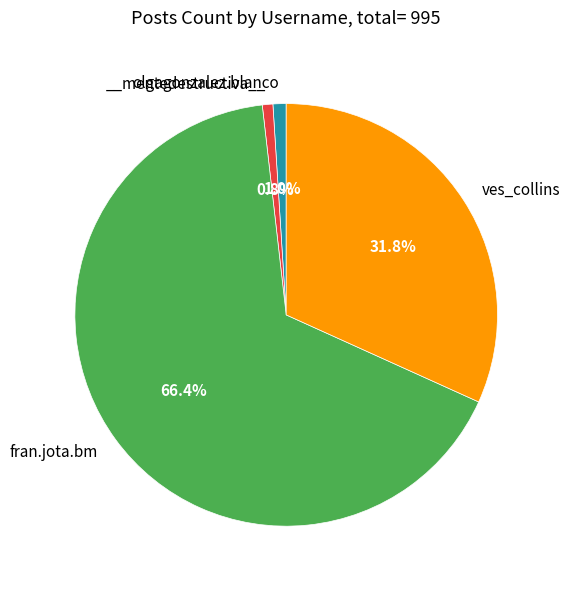

Is there a majority slice in this chart?

Yes